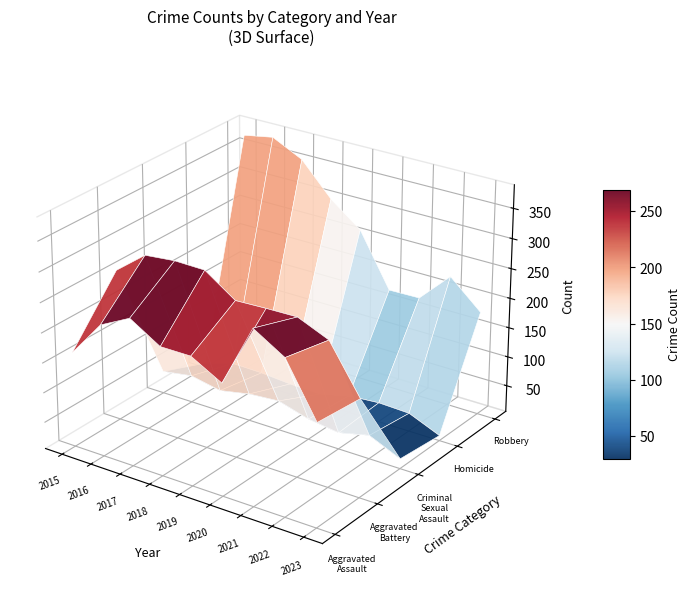

Count the number of data series in this chart.

5